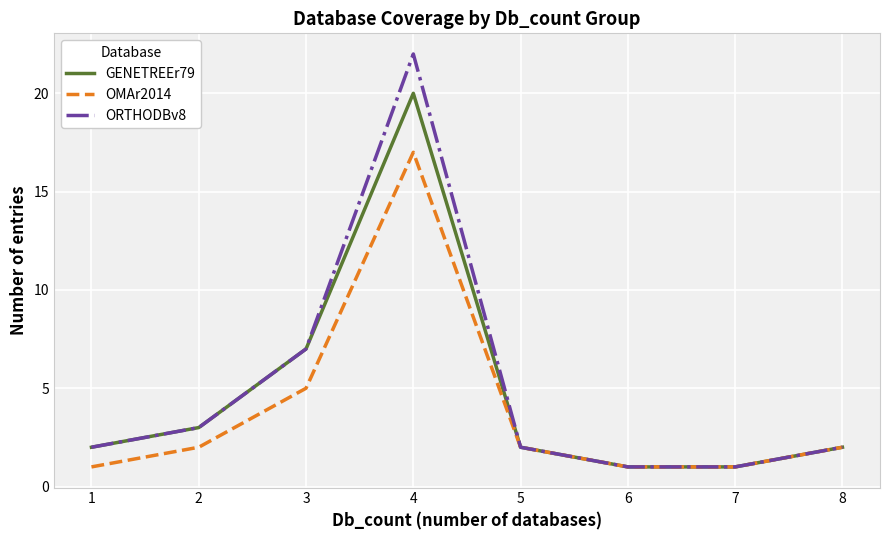

How many lines are shown in the chart?

3